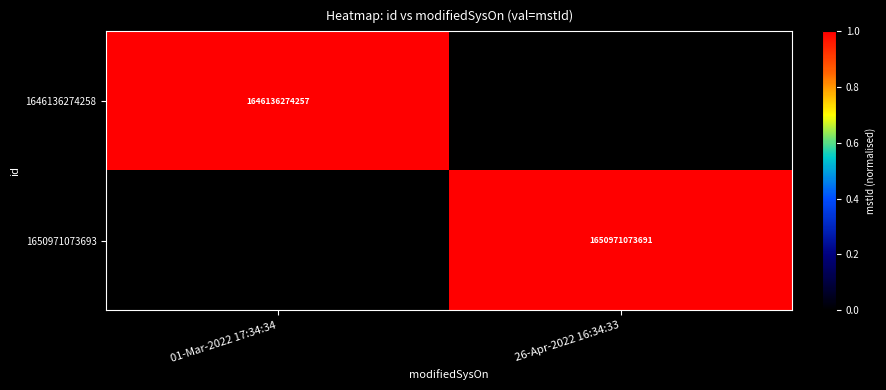

The value of 1646136274258 at 01-Mar-2022 17:34:34 is 1646136274257. True or false?

True